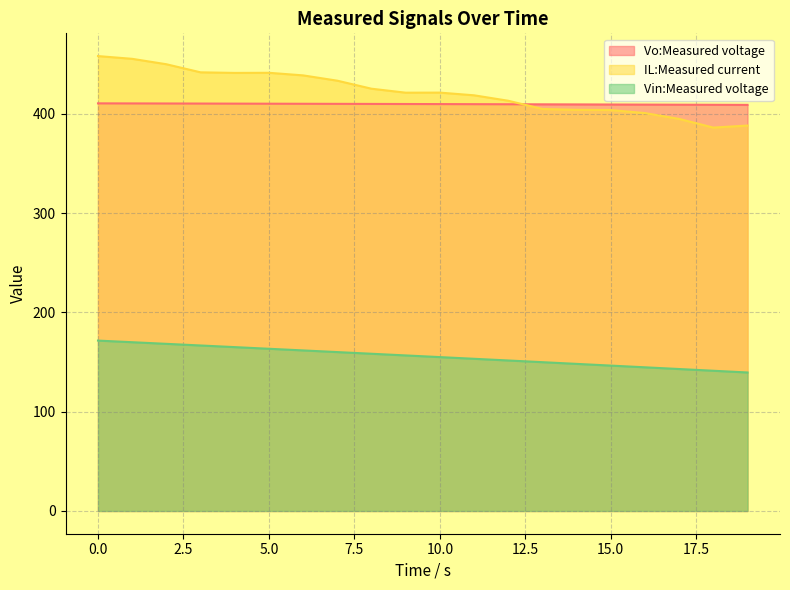

Which label corresponds to the smallest value in the chart?

19